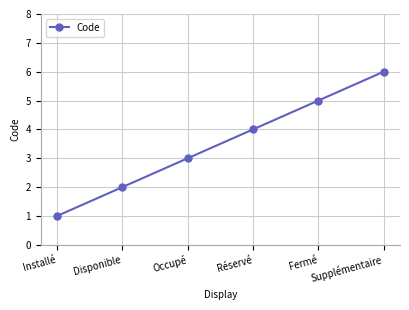

What position from the left is Disponible?

2